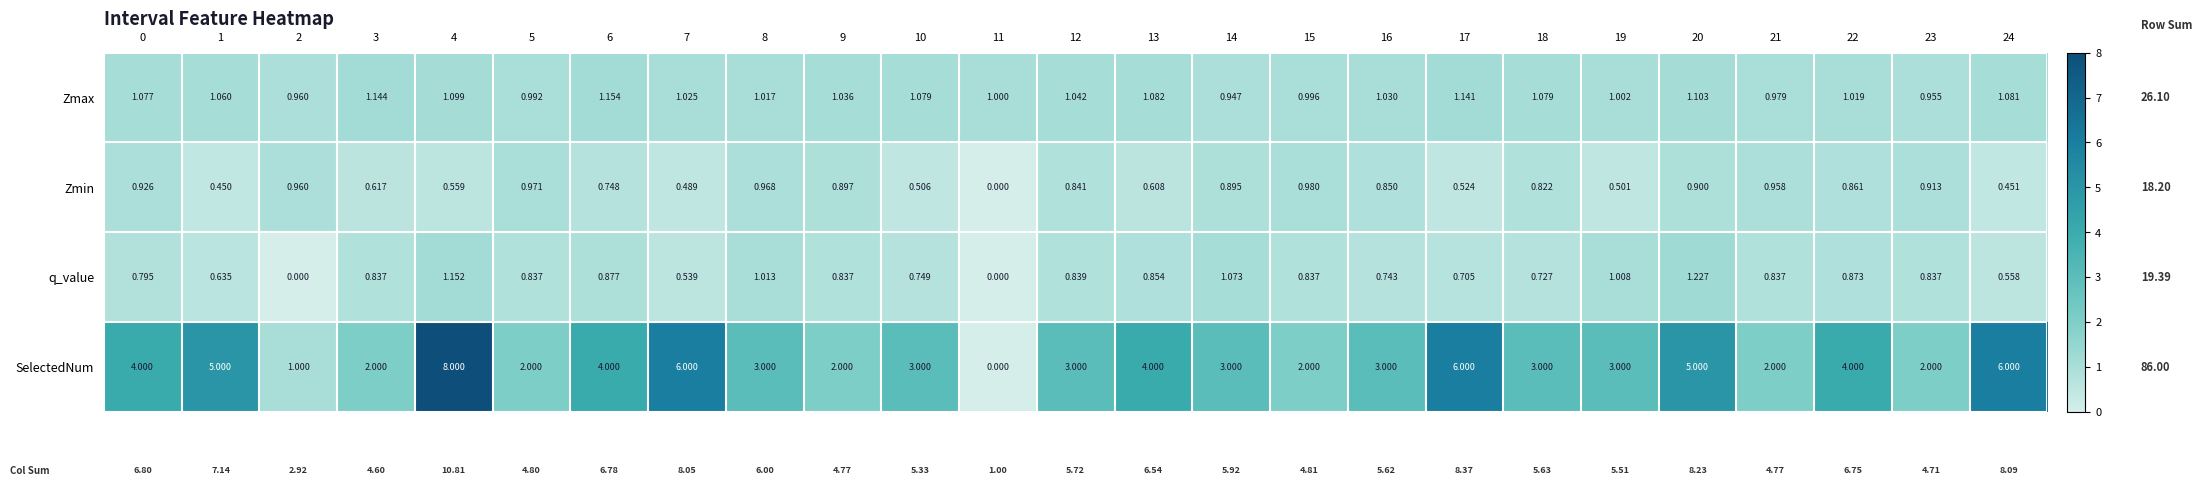

Which series has the largest total across all categories?

SelectedNum